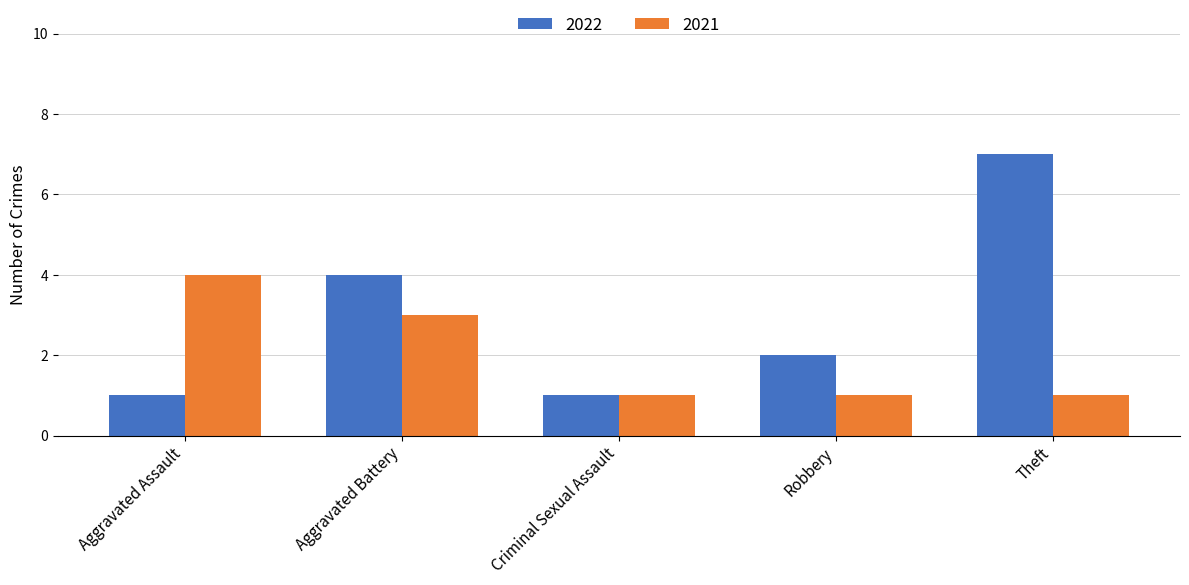

Does the chart contain stacked bars?

No